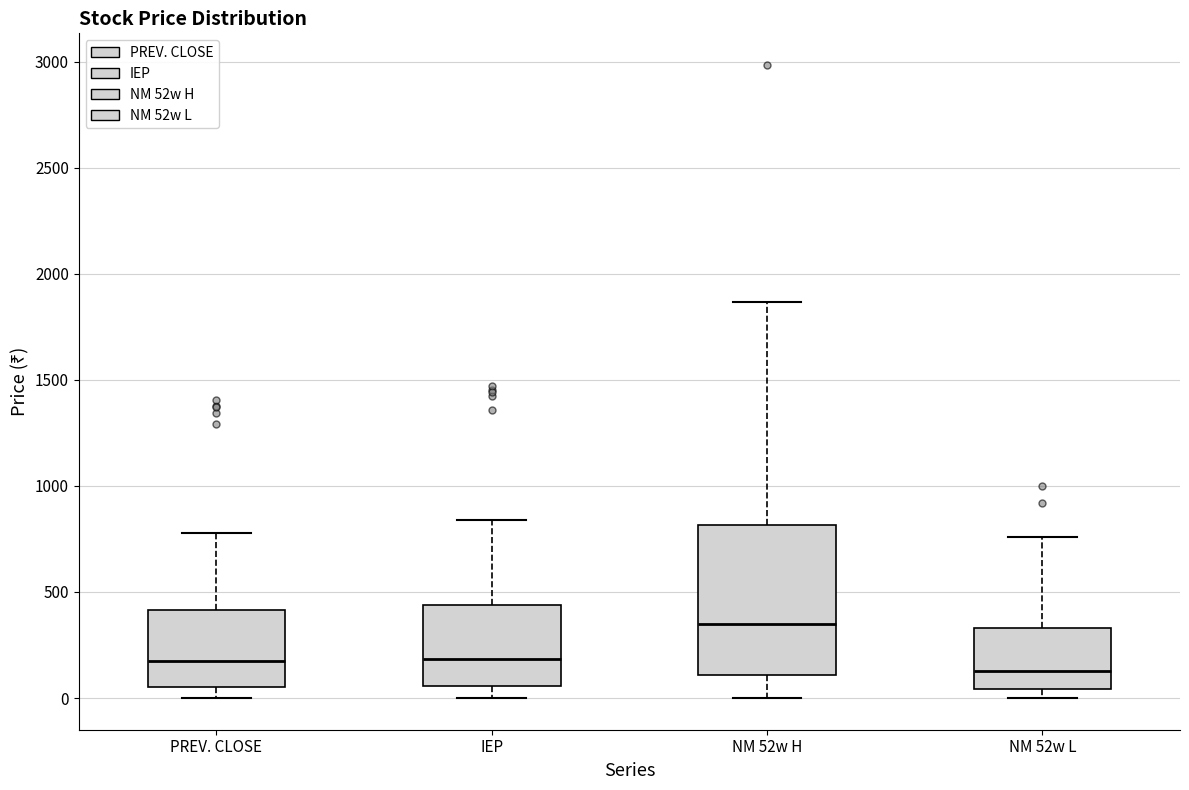

Where is the lower edge of the box for NM 52w H on the y-axis? The values are not printed on the chart, so give them approximately, as read against the axis.

100